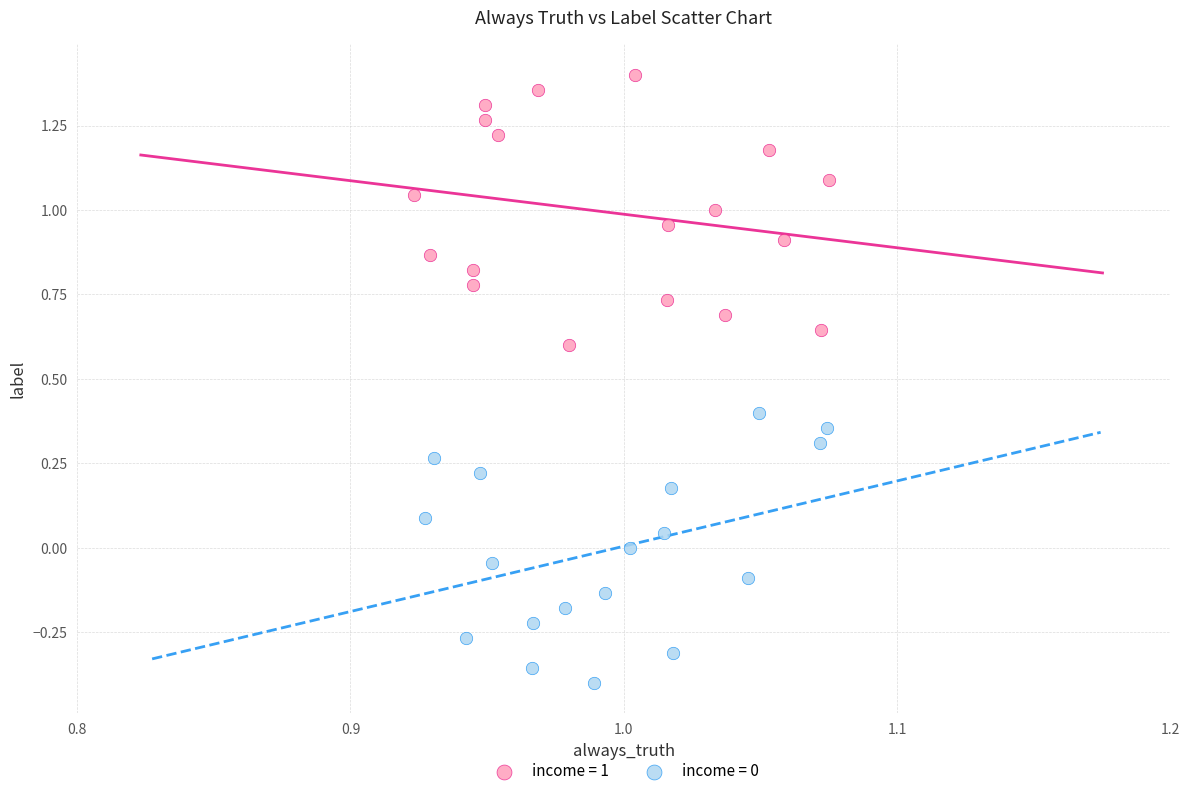

Which series reaches the maximum Y coordinate?

income = 1